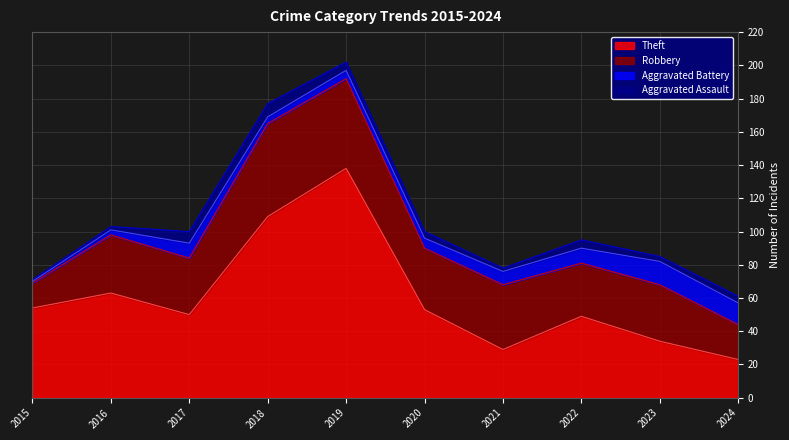

What is the difference between the highest and lowest values at 2017?

43